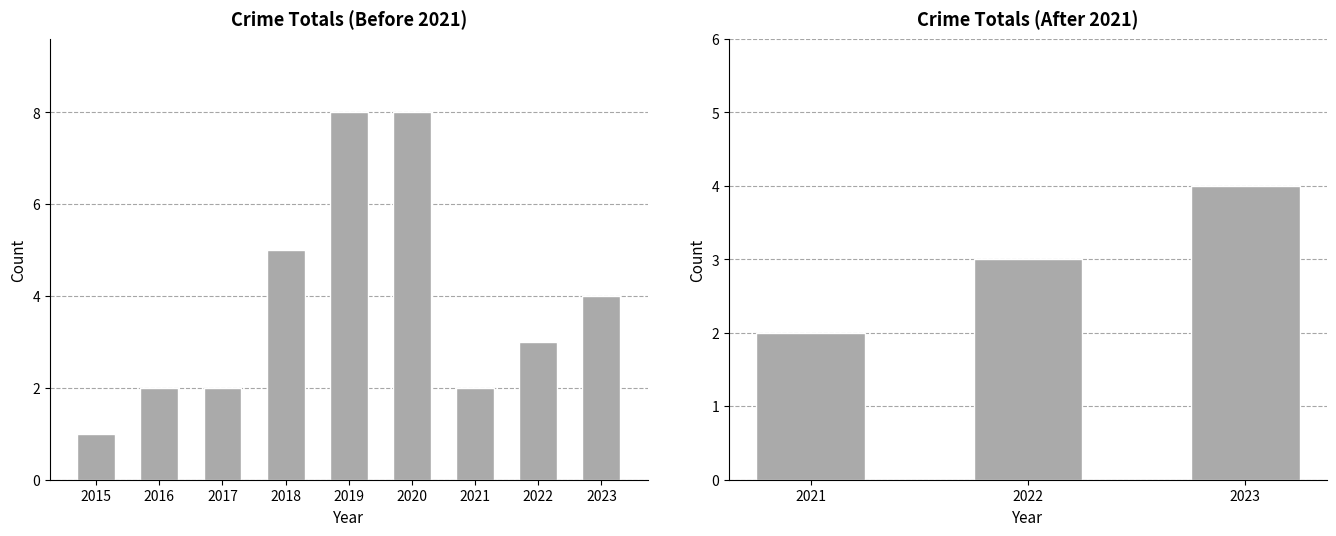

The chart shows a value of 2 at 2022. True or false?

False